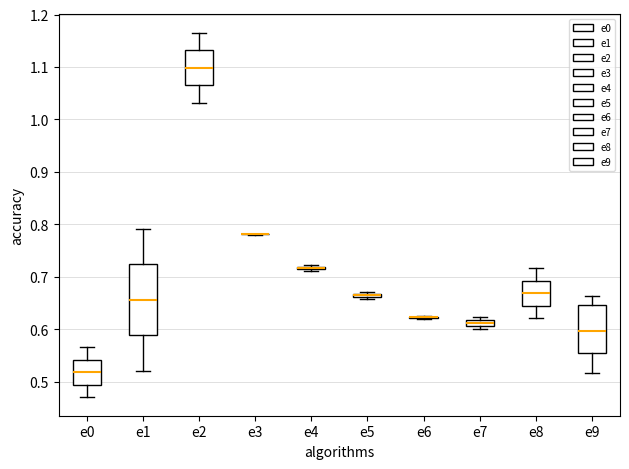

Where is the lower edge of the box for e0 on the y-axis? The values are not printed on the chart, so give them approximately, as read against the axis.

0.49